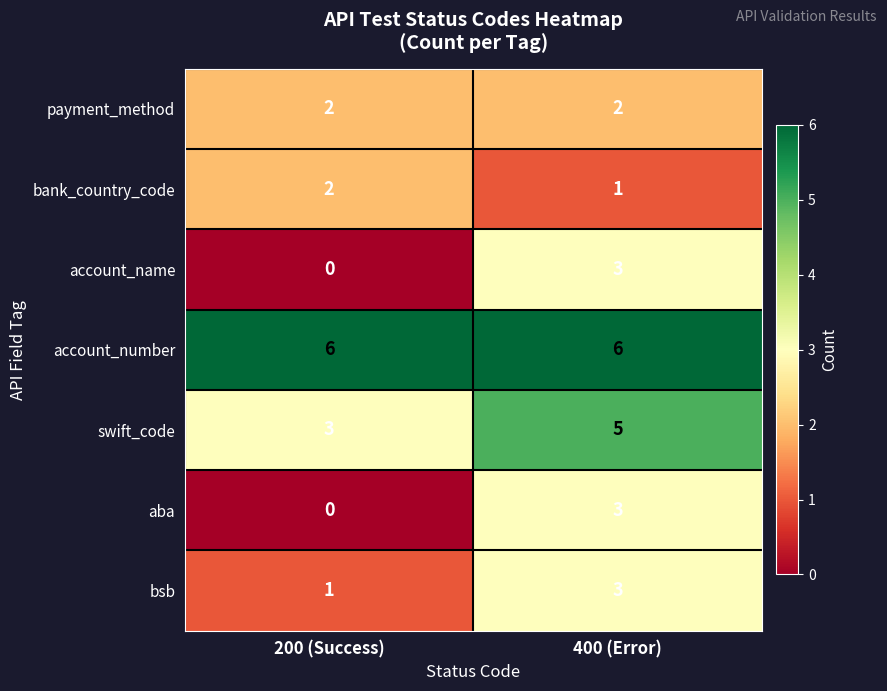

At which category does the chart reach its minimum across all series?

200 (Success)